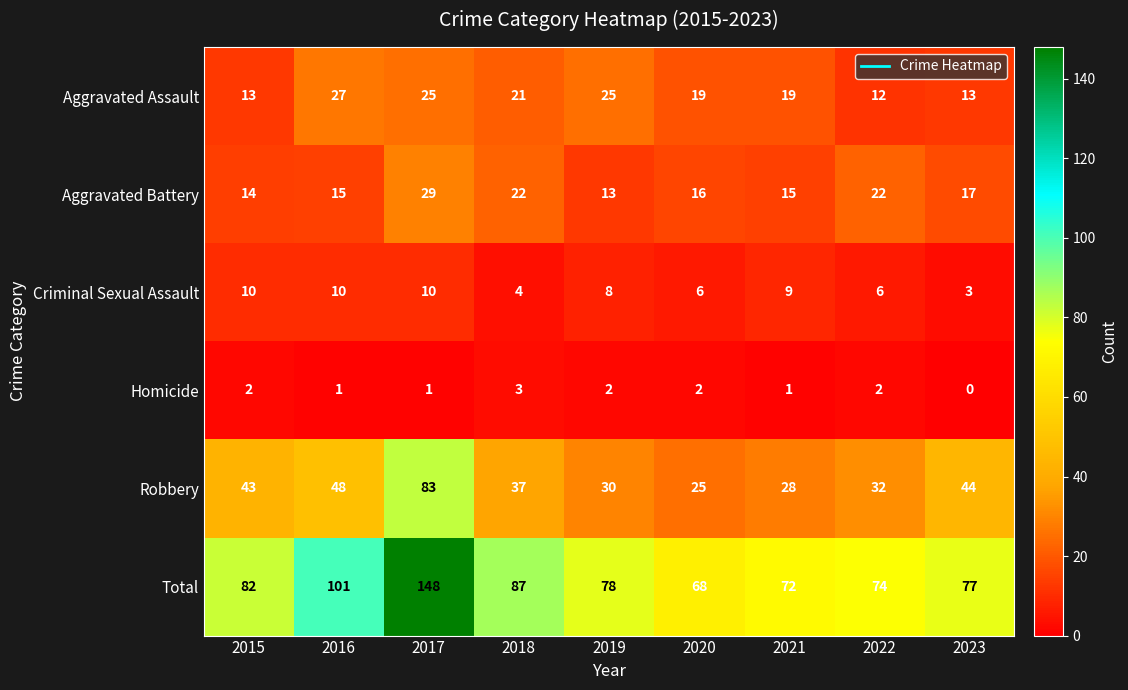

List the series in order of their peak value, highest first.

Total, Robbery, Aggravated Battery, Aggravated Assault, Criminal Sexual Assault, Homicide